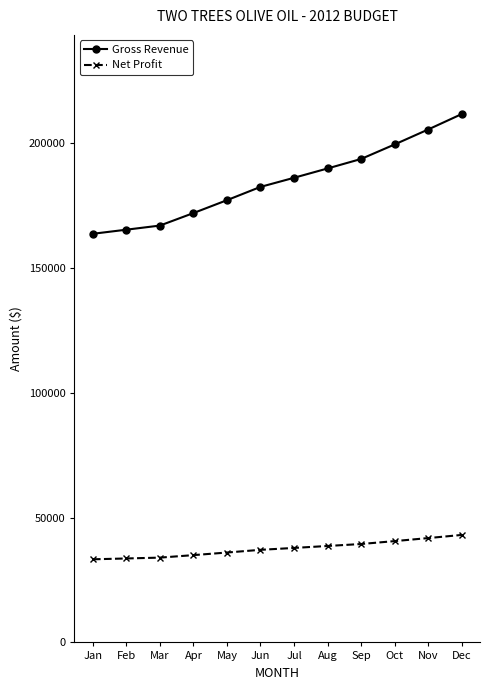

What is the maximum value shown in the chart?

211630